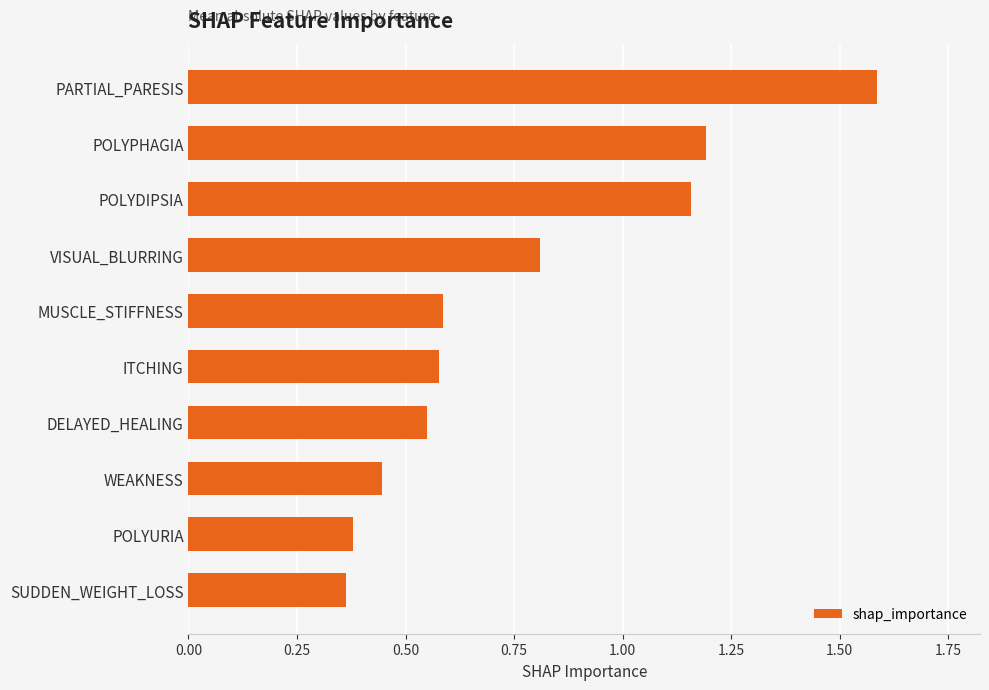

The chart shows a value of 0.3 at ITCHING. True or false?

False